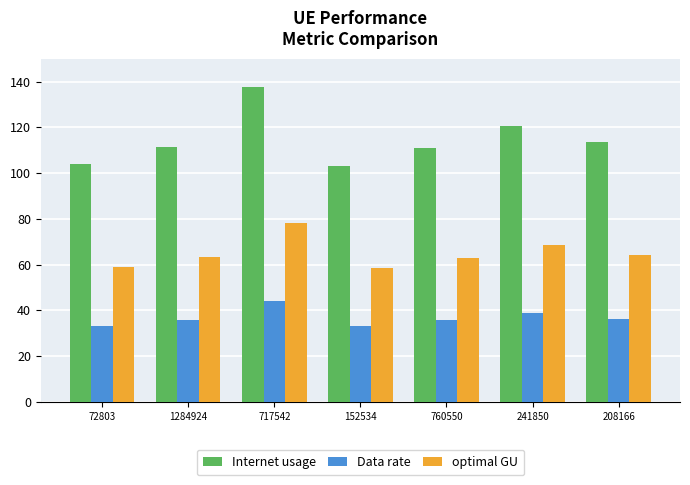

Rank the series by their maximum value, from lowest to highest.

Data rate, optimal GU, Internet usage